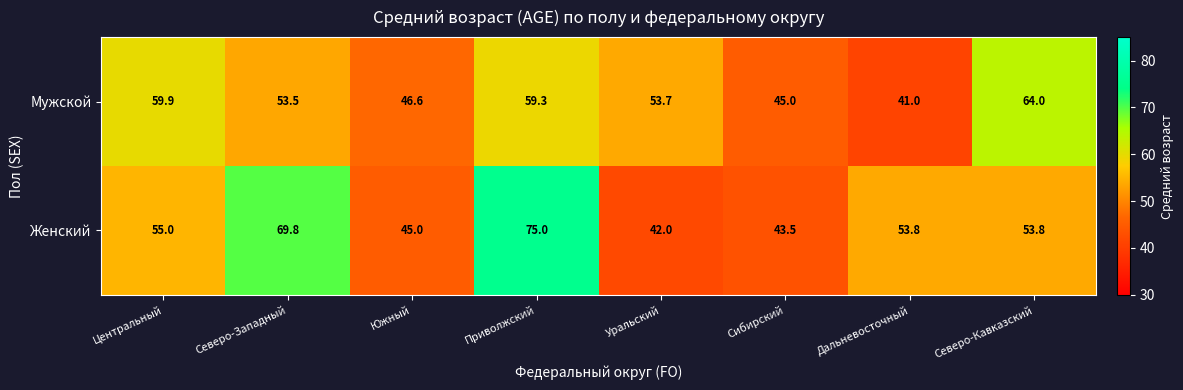

At which category is the sum across all series the highest?

Приволжский